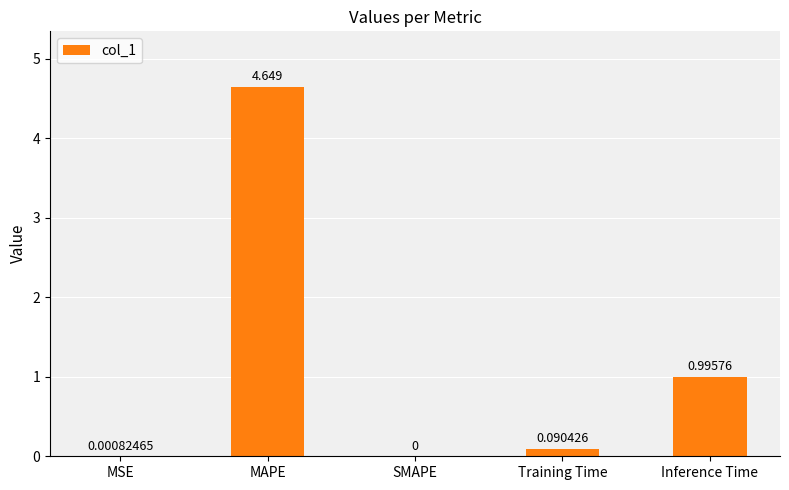

True or false: the data shows 0.0 at SMAPE.

True